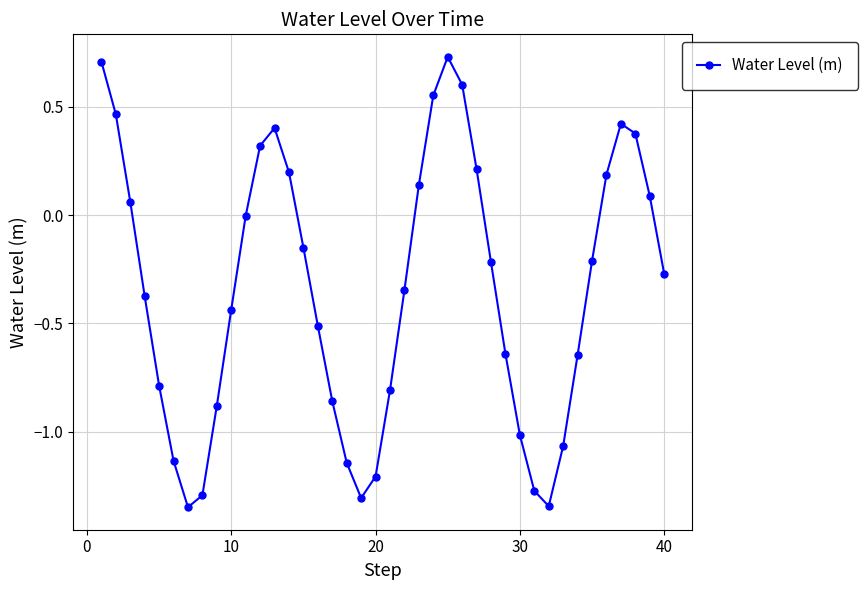

What is the difference between the second highest and second lowest values?

2.1